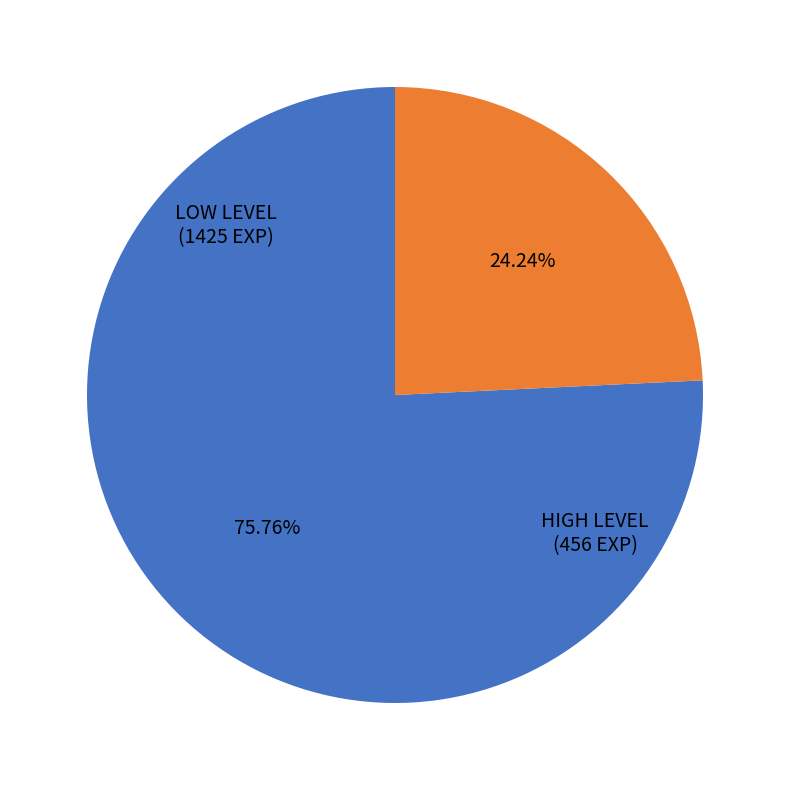

Is there any slice that represents more than half of the pie?

Yes